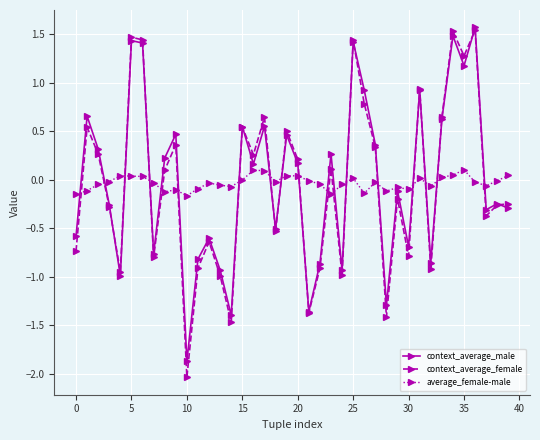

What is the highest value of the context_average_male series?

1.6